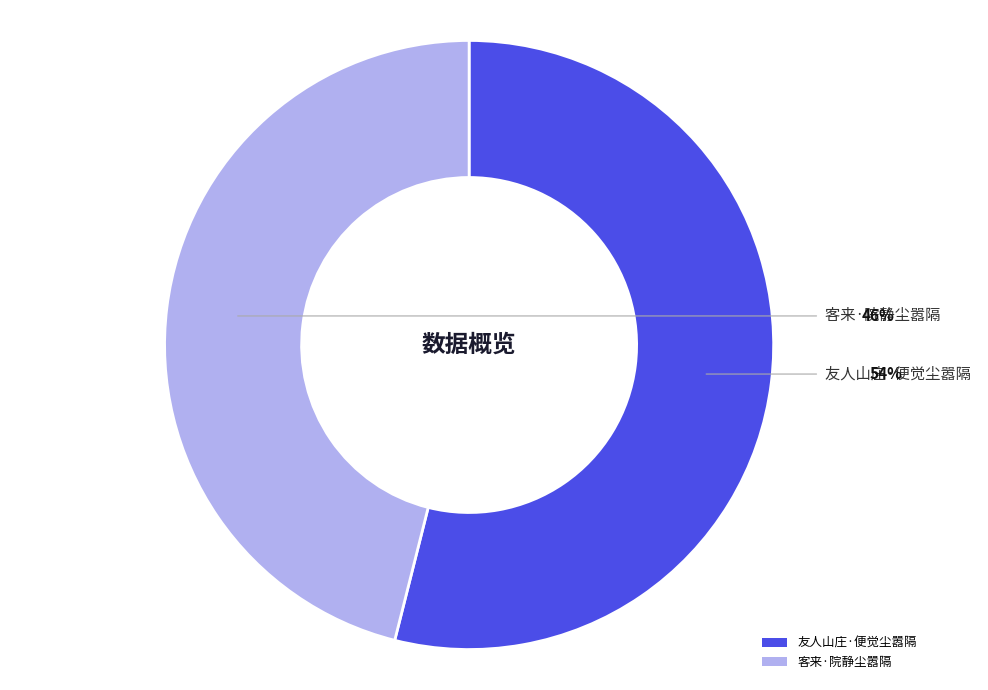

What percentage is the 客来·院静尘嚣隔 slice, to the nearest percent?

46%